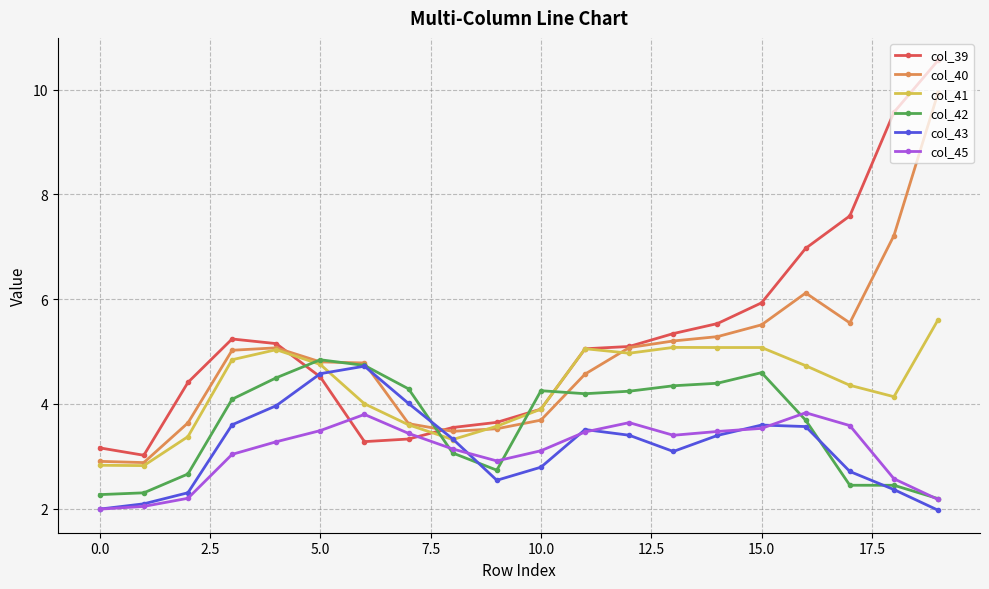

What is the smallest value displayed?

2.0